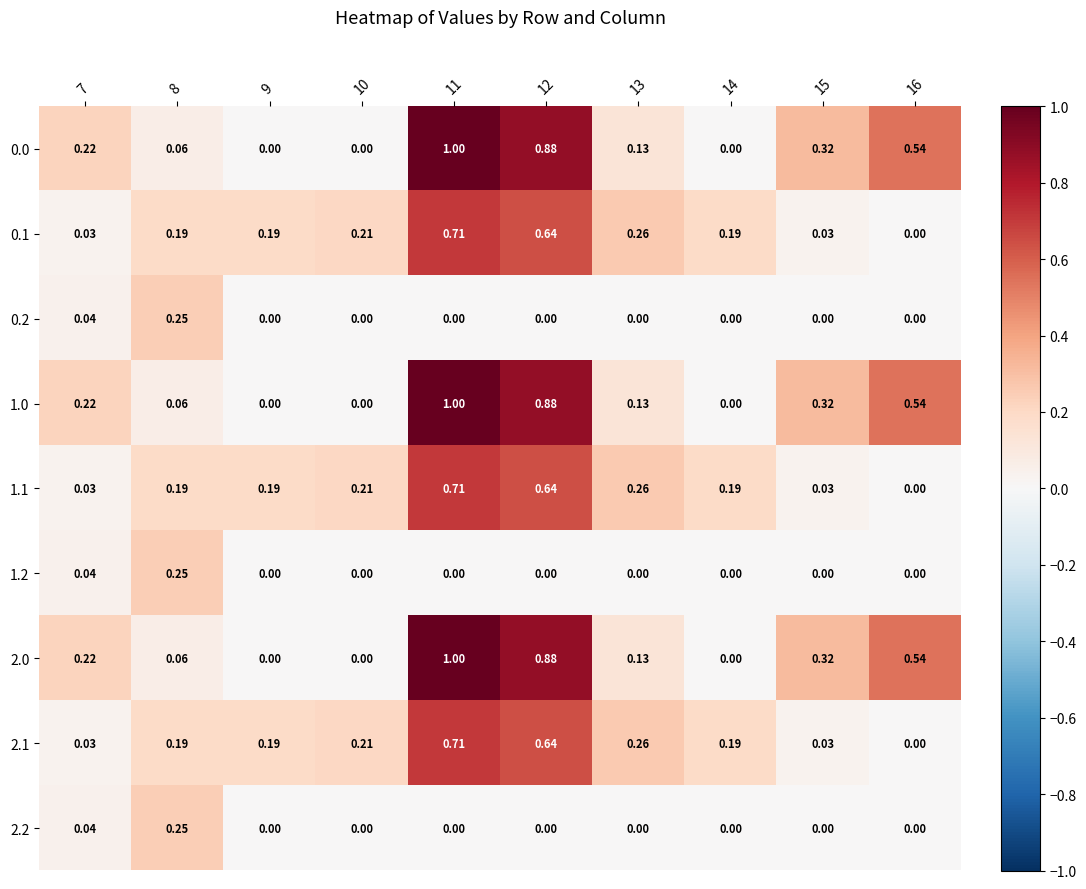

Which has a higher value, 16 or 8?

16